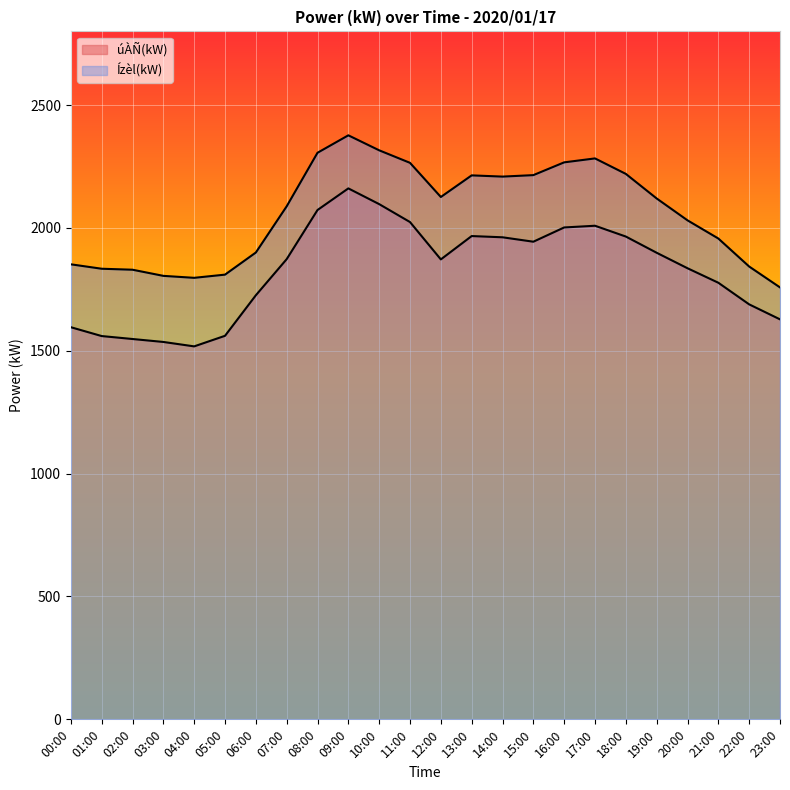

How many lines are shown in the chart?

2